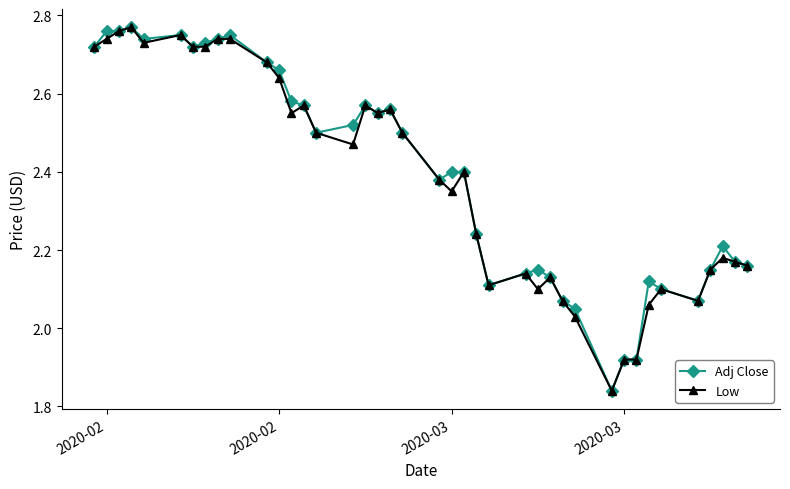

True or false: Low has more than 0 interior local peaks.

True